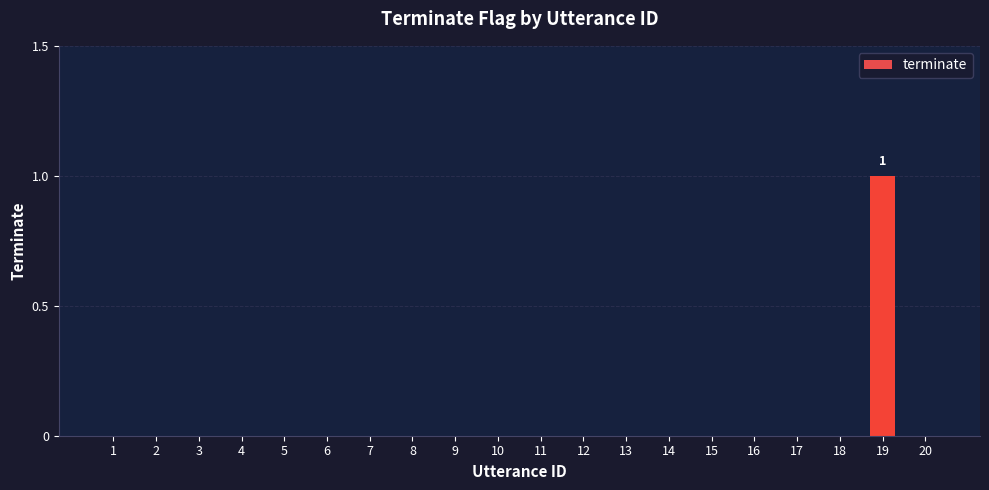

The value at 11 is 0. True or false?

True